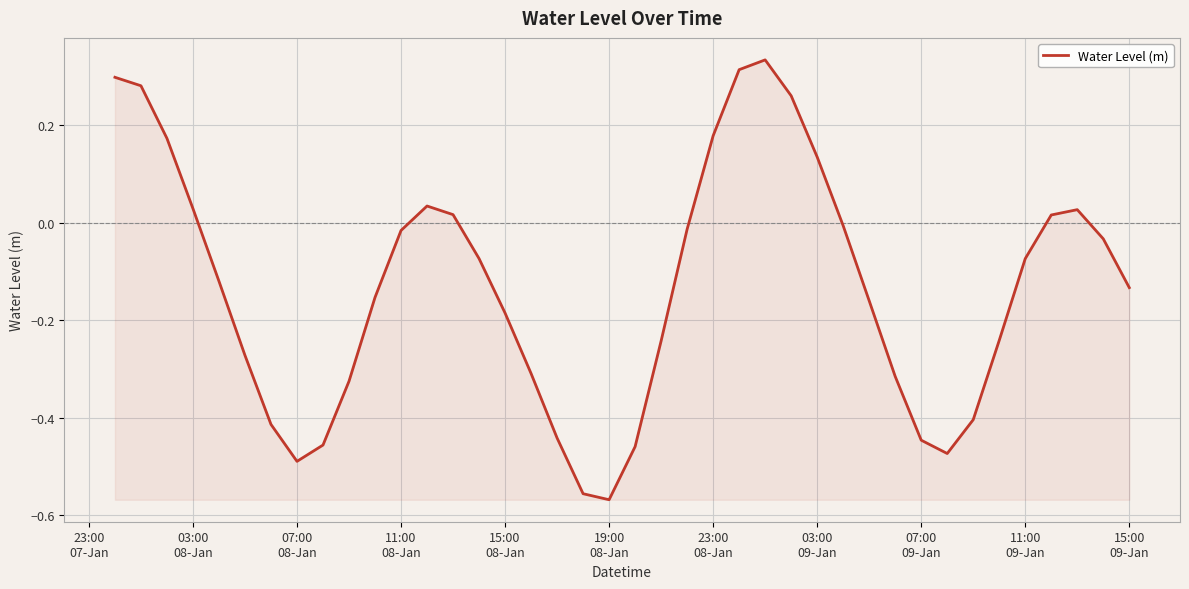

True or false: there are more than 1 points higher than both neighbors.

True